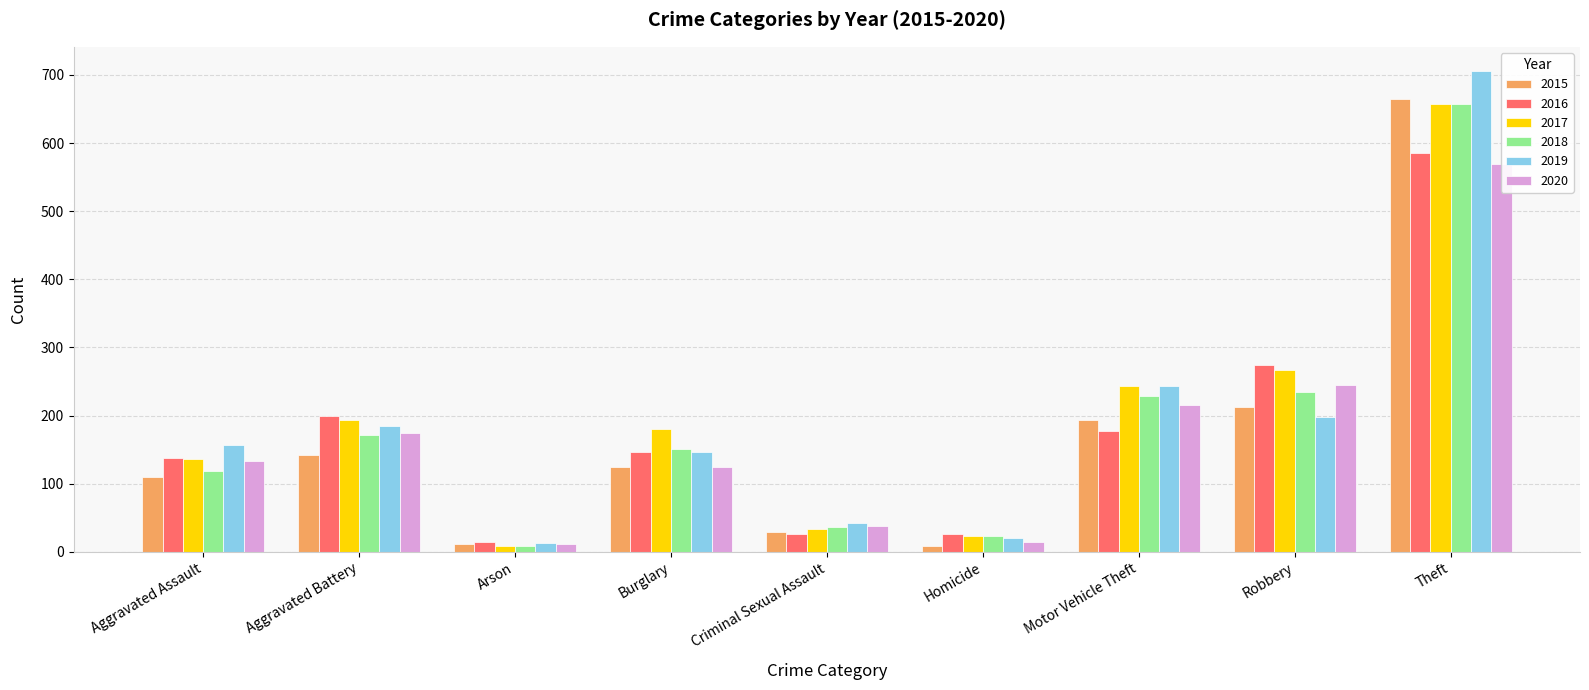

What is the difference between the highest and lowest values at Theft?

136